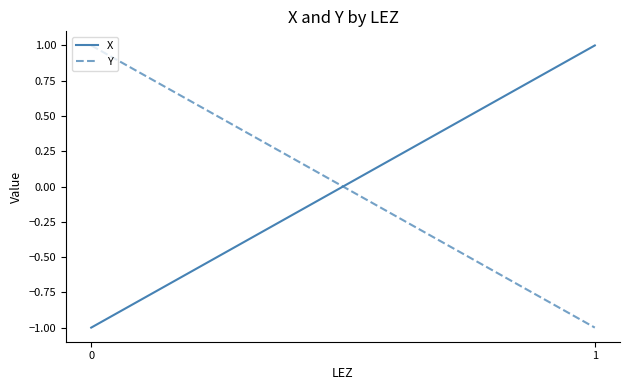

What is the approximate value of Y at 0?

1.0